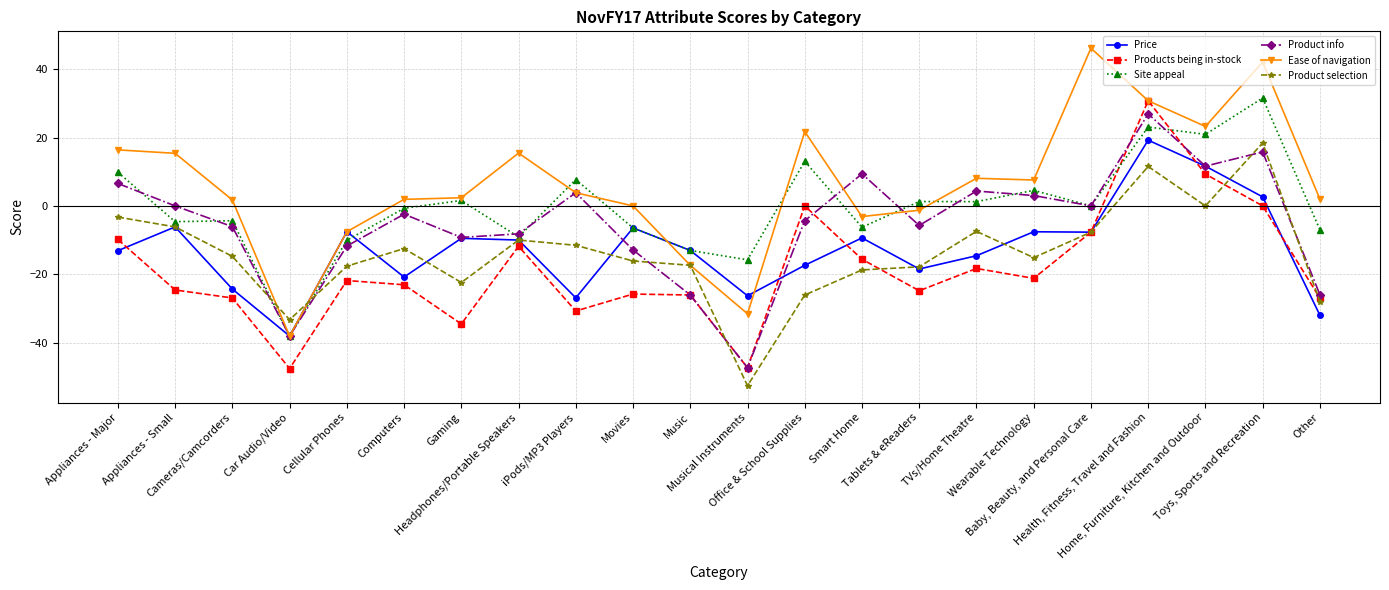

How many lines are shown in the chart?

6